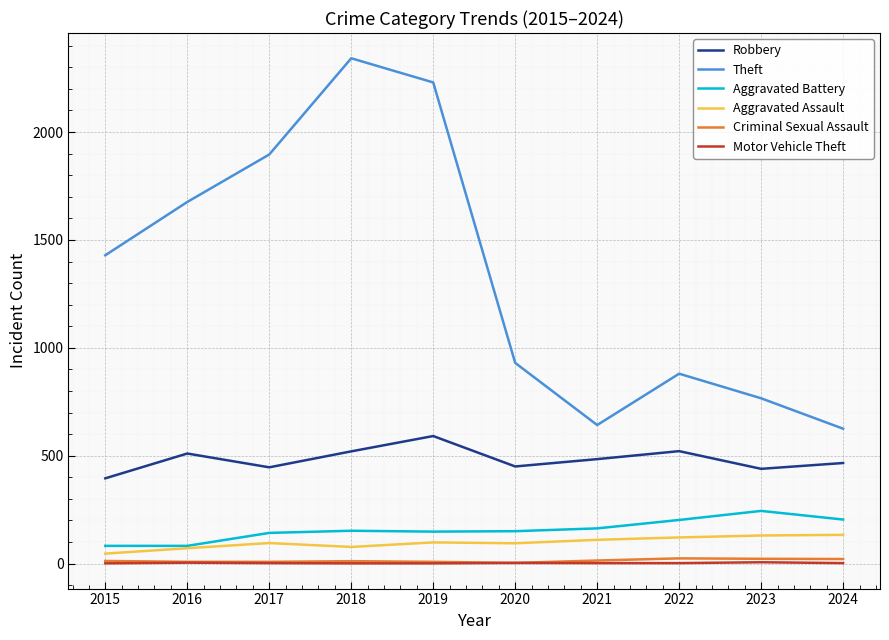

The value of Aggravated Battery at 2024 is 204. True or false?

True